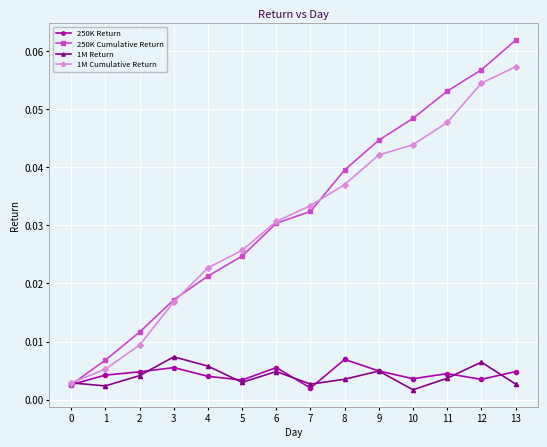

Which category has the highest value across all series?

13